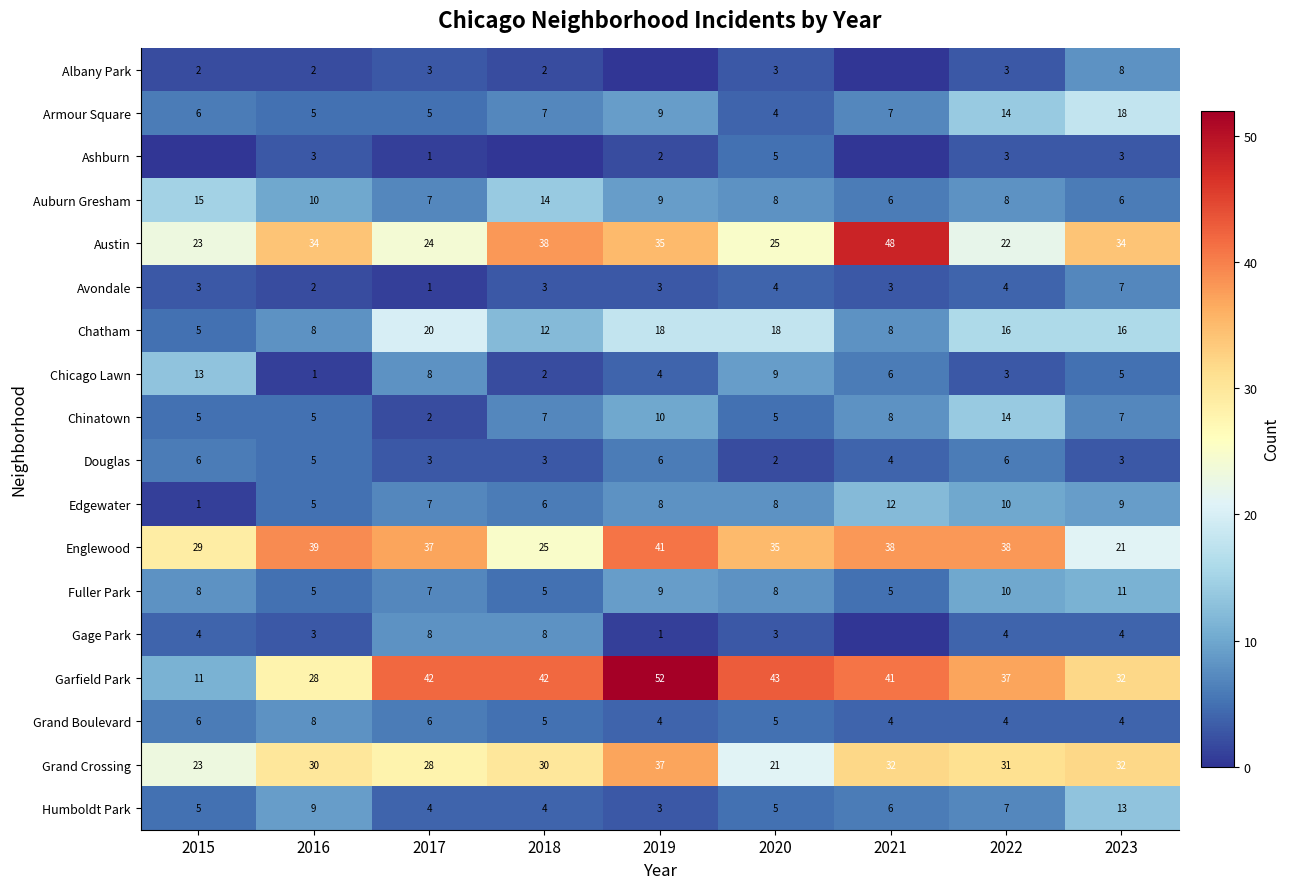

At how many categories does at least one series exceed 29?

8